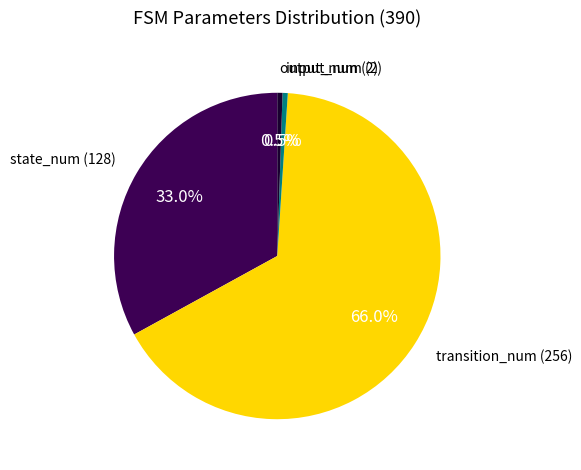

Is there a majority slice in this chart?

Yes